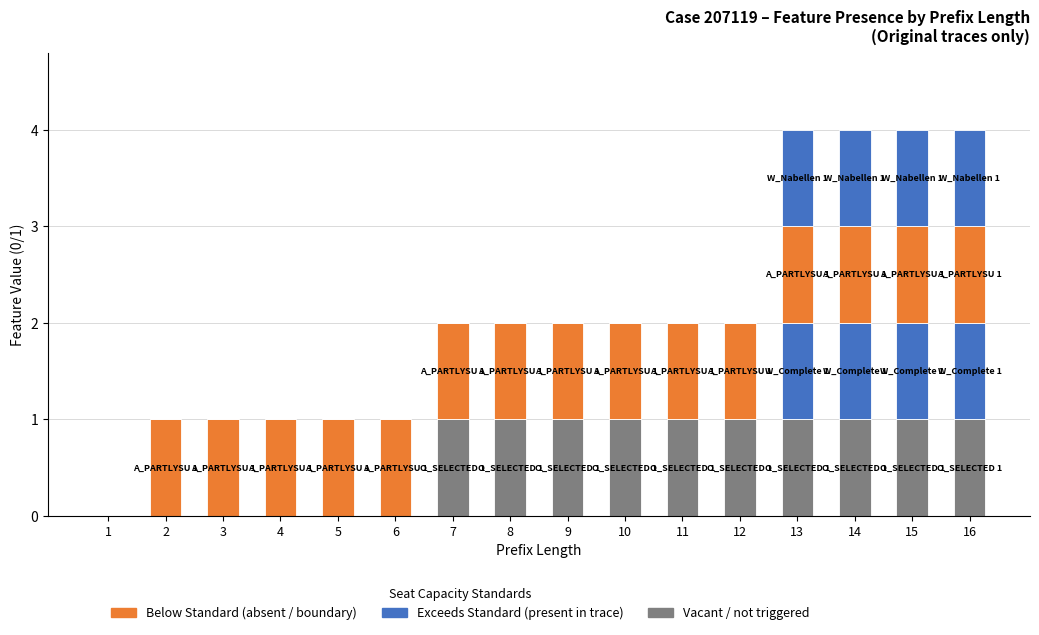

Count the number of data series in this chart.

4